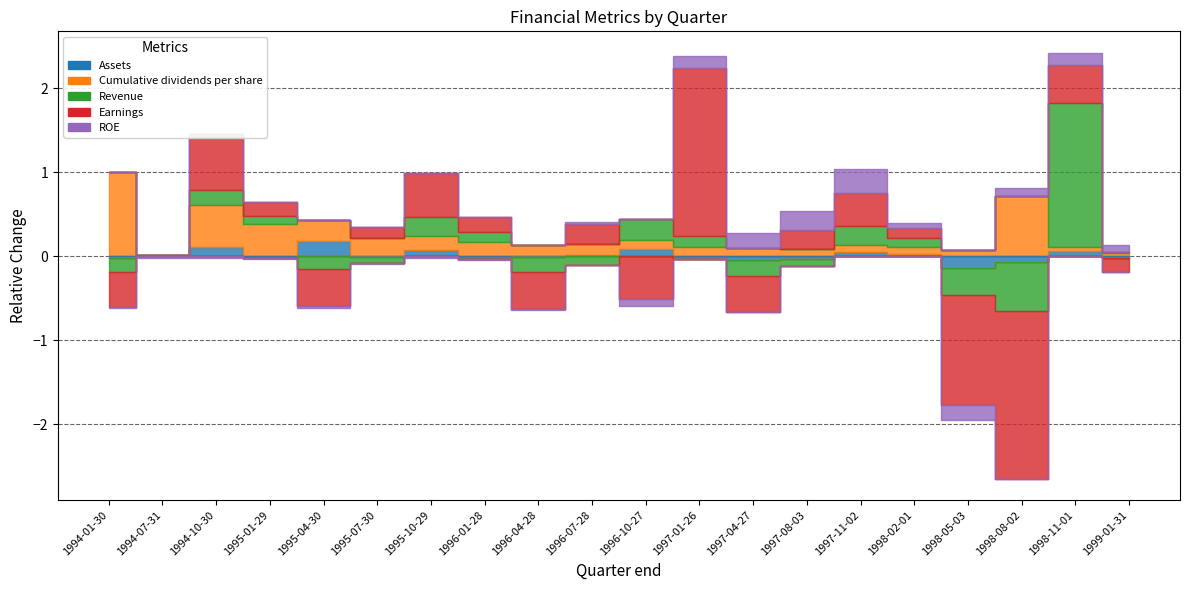

True or false: Earnings has a value of 0.3 at 1997-08-03.

False